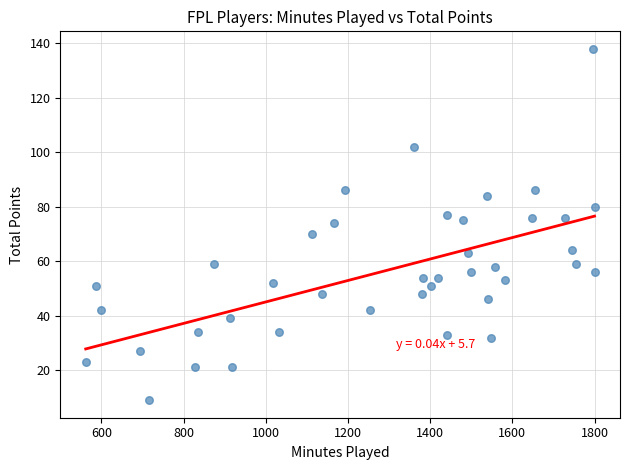

What is the range of X values (max minus min)?

1238